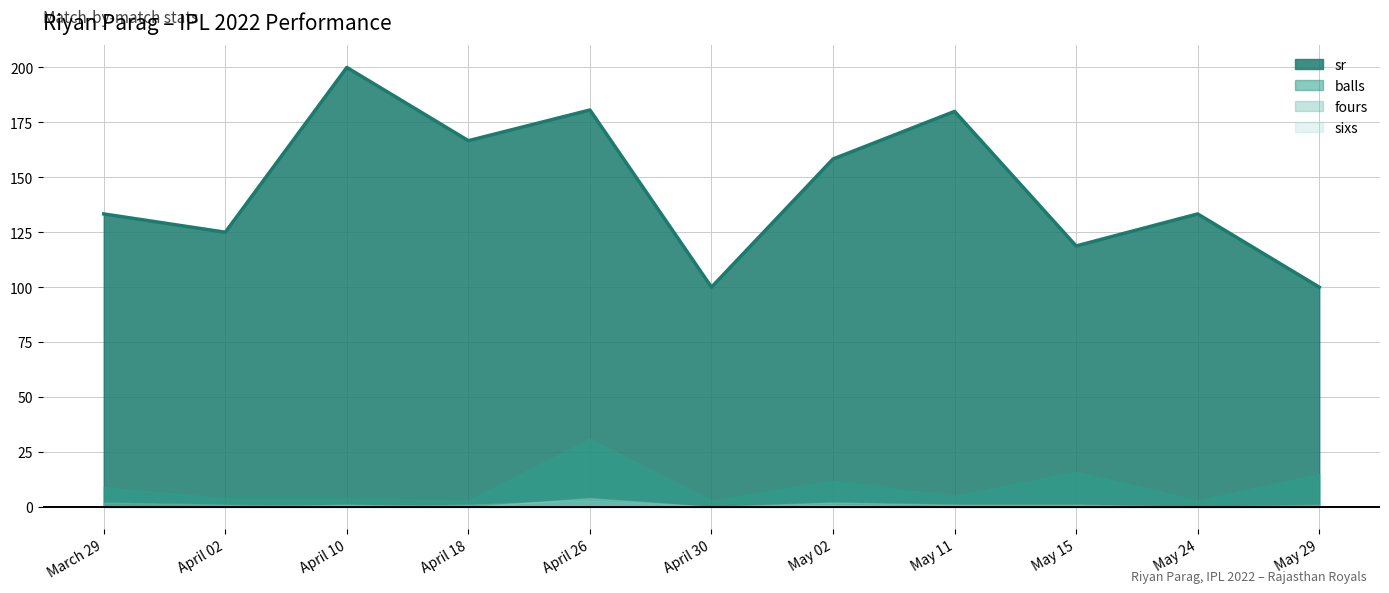

What position from the right is May 24?

2